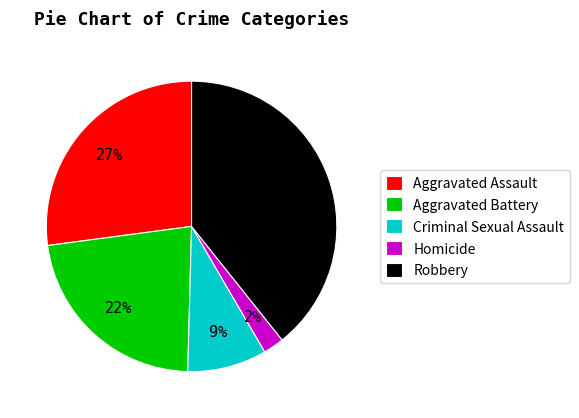

To the nearest percent, what is the average slice percentage?

20%